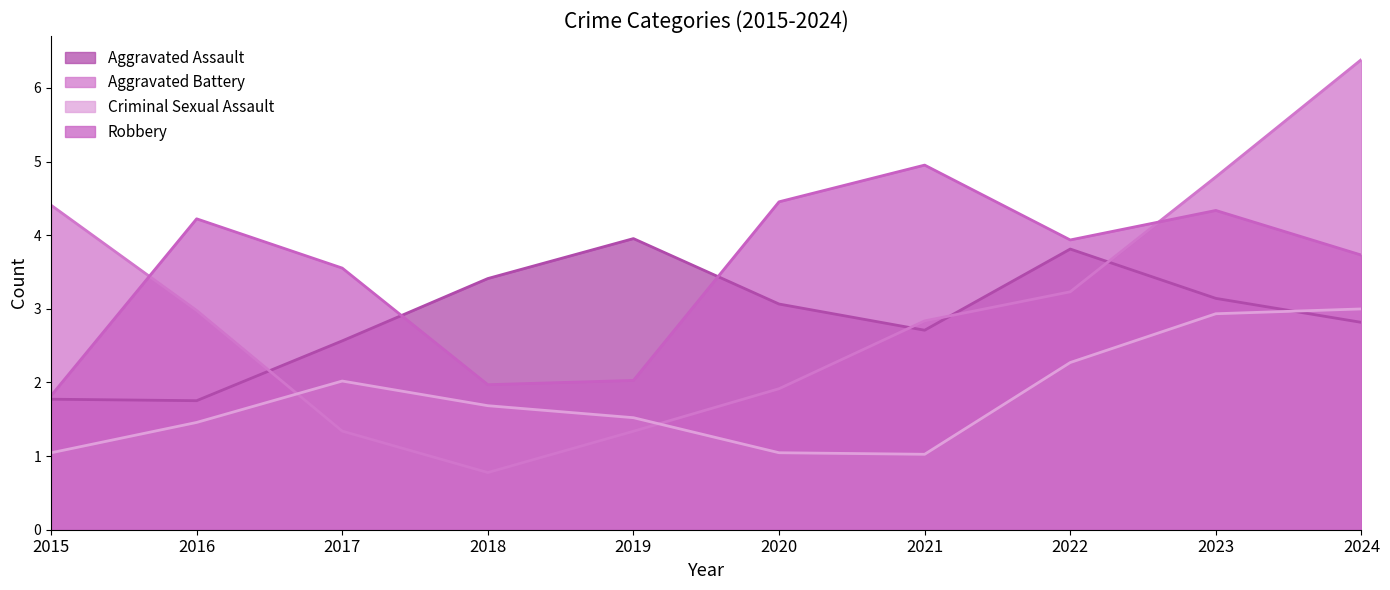

Which series changed the most between 2018 and 2022?

Aggravated Battery